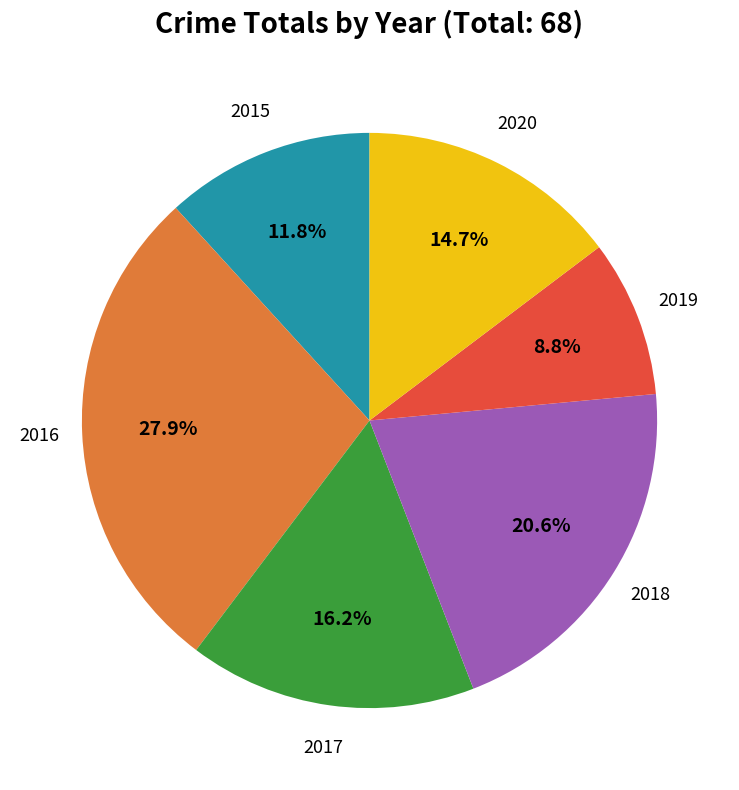

Does any single category account for the majority?

No